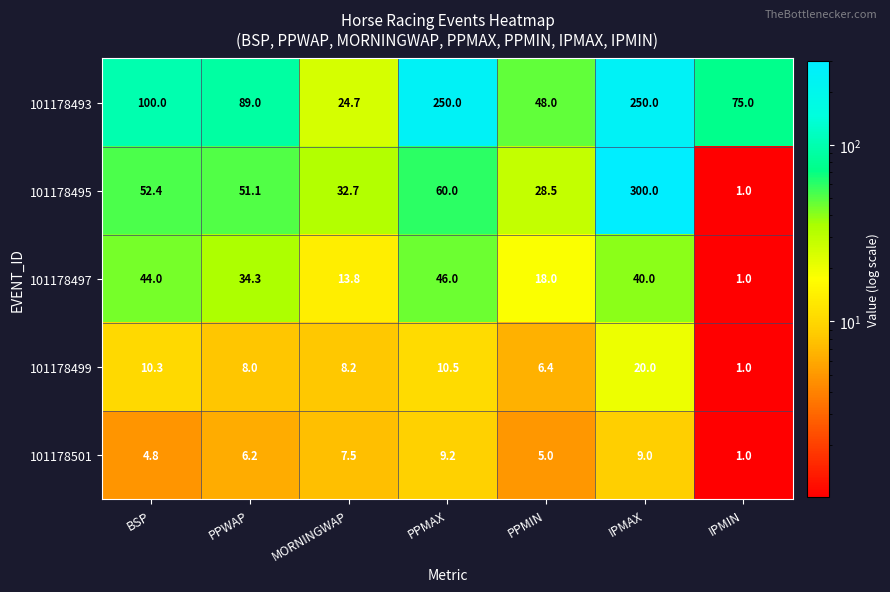

Which category has the lowest value across all series?

IPMIN